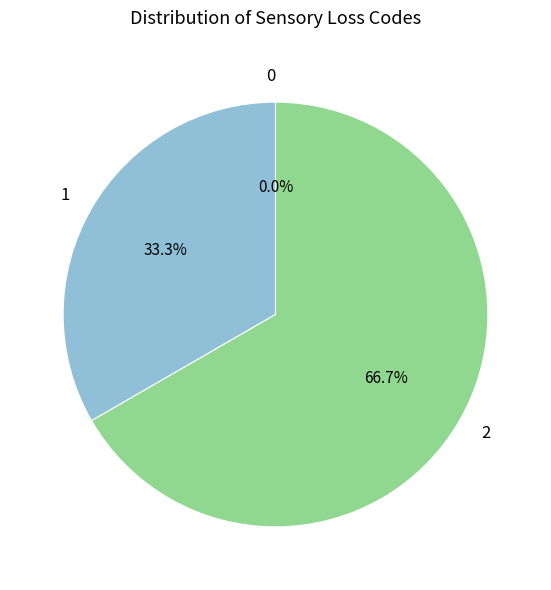

Count the number of slices in the pie.

3